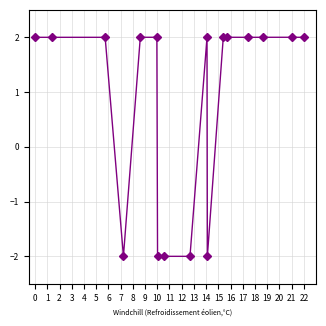

What is the smallest value displayed?

-2.0